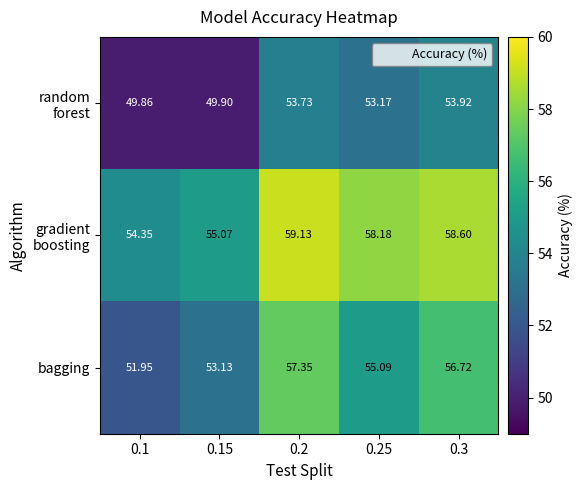

Which series has the largest range (max minus min)?

bagging